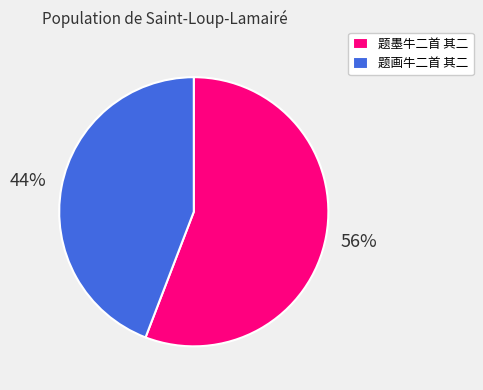

Do 题画牛二首 其二 and 题墨牛二首 其二 together represent more than half of the pie?

Yes